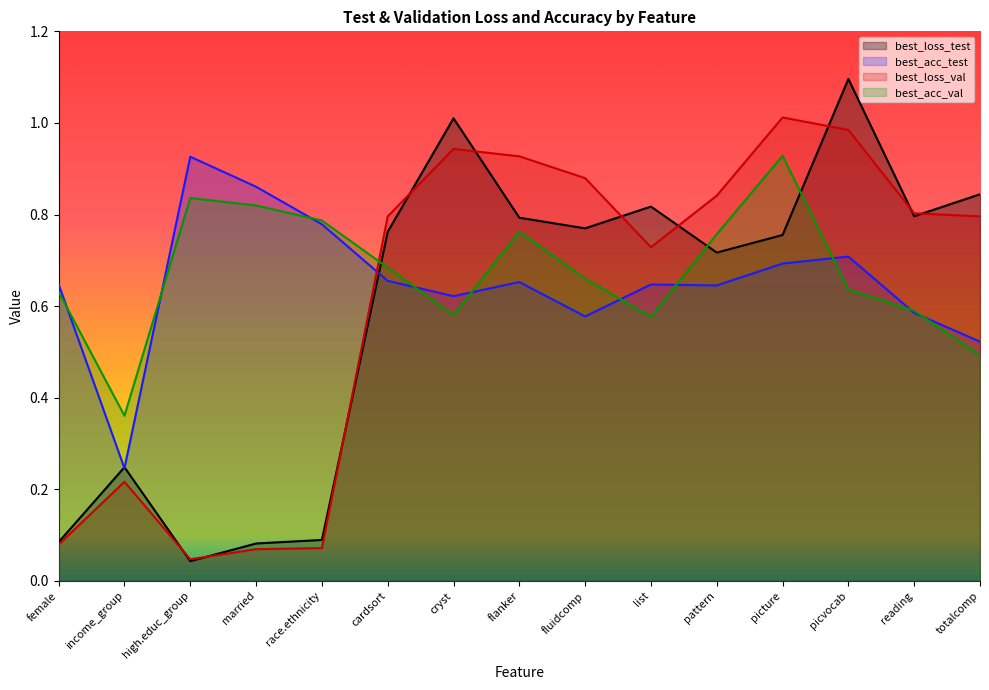

Does the chart display data point markers on the line(s)?

No